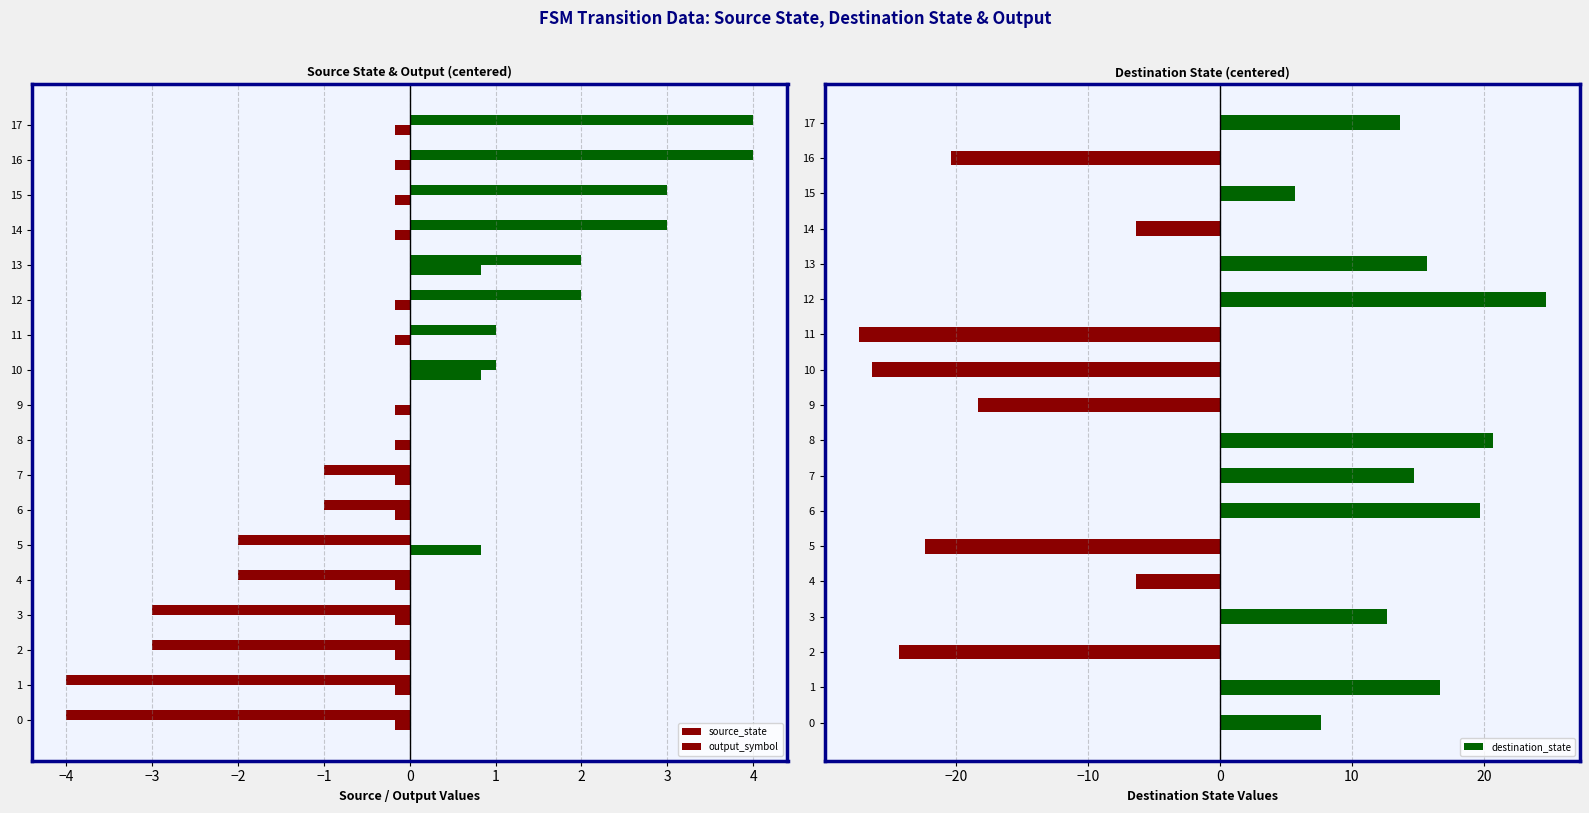

What is the difference between the destination_state values at 2 and 8?

45.0